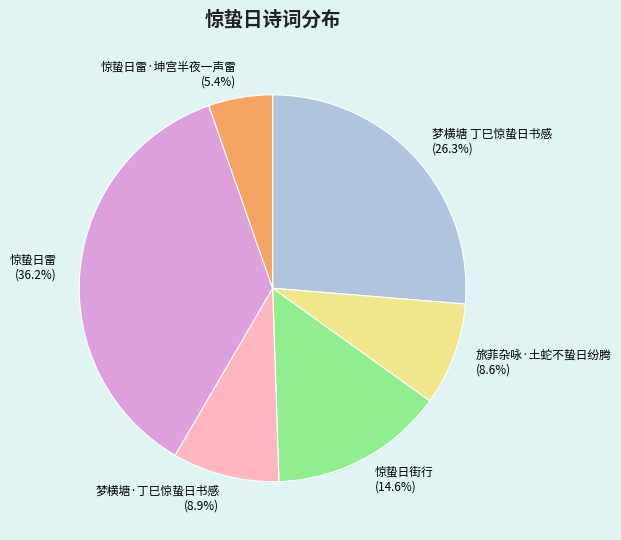

Does 梦横塘 丁巳惊蛰日书感 account for over 50% of the chart?

No